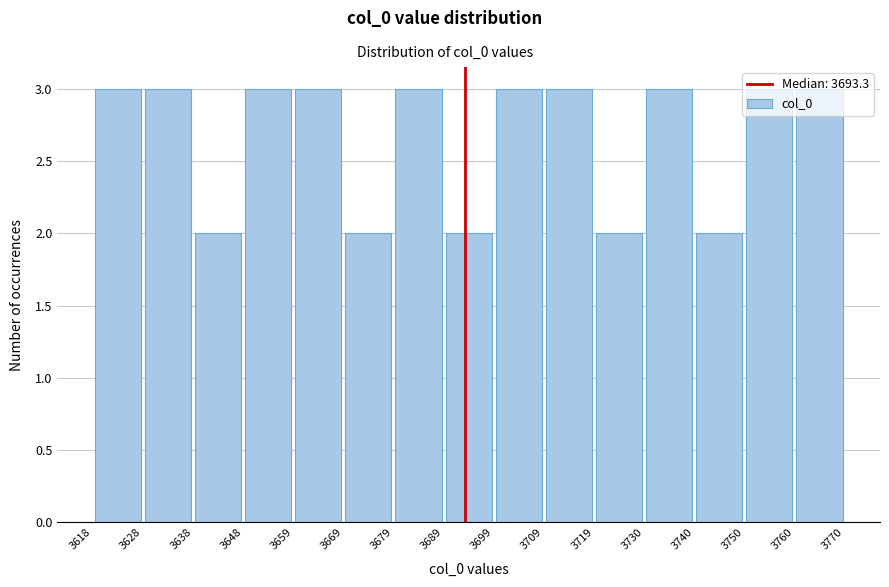

Reading left to right, list every bar in this chart as the range it spans on the x-axis followed by its height. The values are not printed on the chart, so give them approximately, as read against the axis.

3618 to 3628: 3
3628 to 3638: 3
3638 to 3648: 2
3648 to 3659: 3
3659 to 3669: 3
3669 to 3679: 2
3679 to 3689: 3
3689 to 3699: 2
3699 to 3709: 3
3709 to 3719: 3
3719 to 3730: 2
3730 to 3740: 3
3740 to 3750: 2
3750 to 3760: 3
3760 to 3770: 3